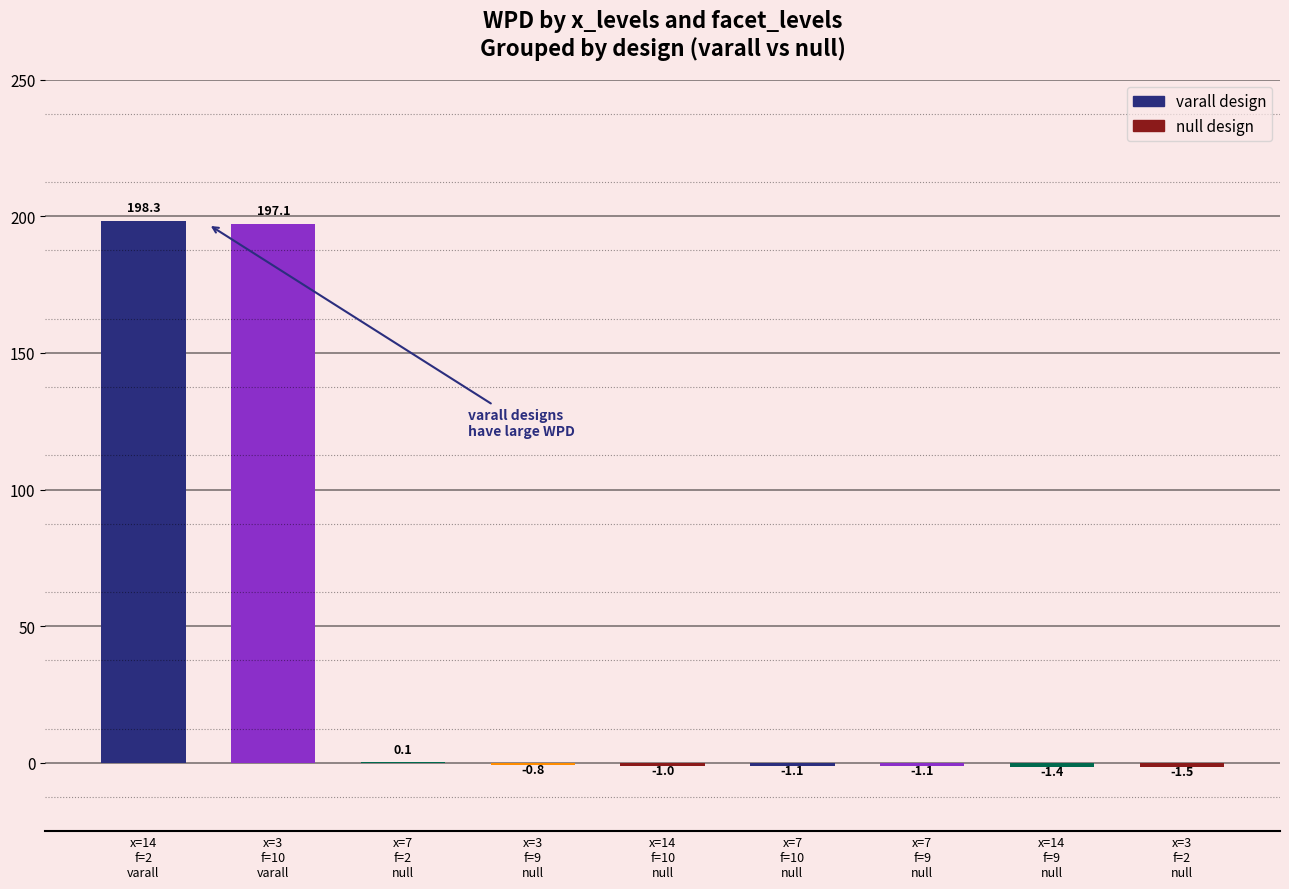

What is the greatest value displayed?

198.3